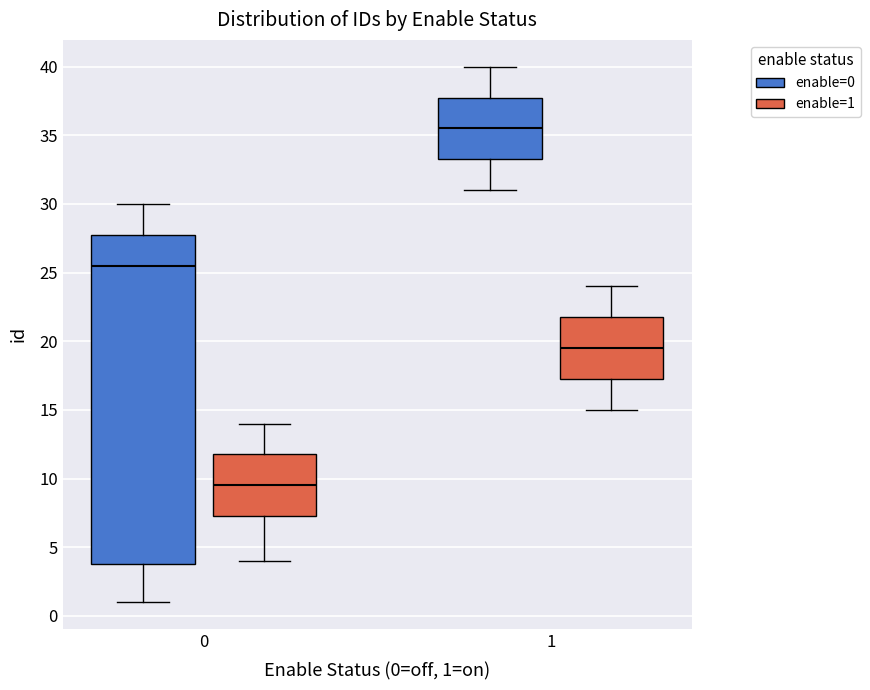

Which box is the tallest, from its lower edge to its upper edge?

0 (enable=0)